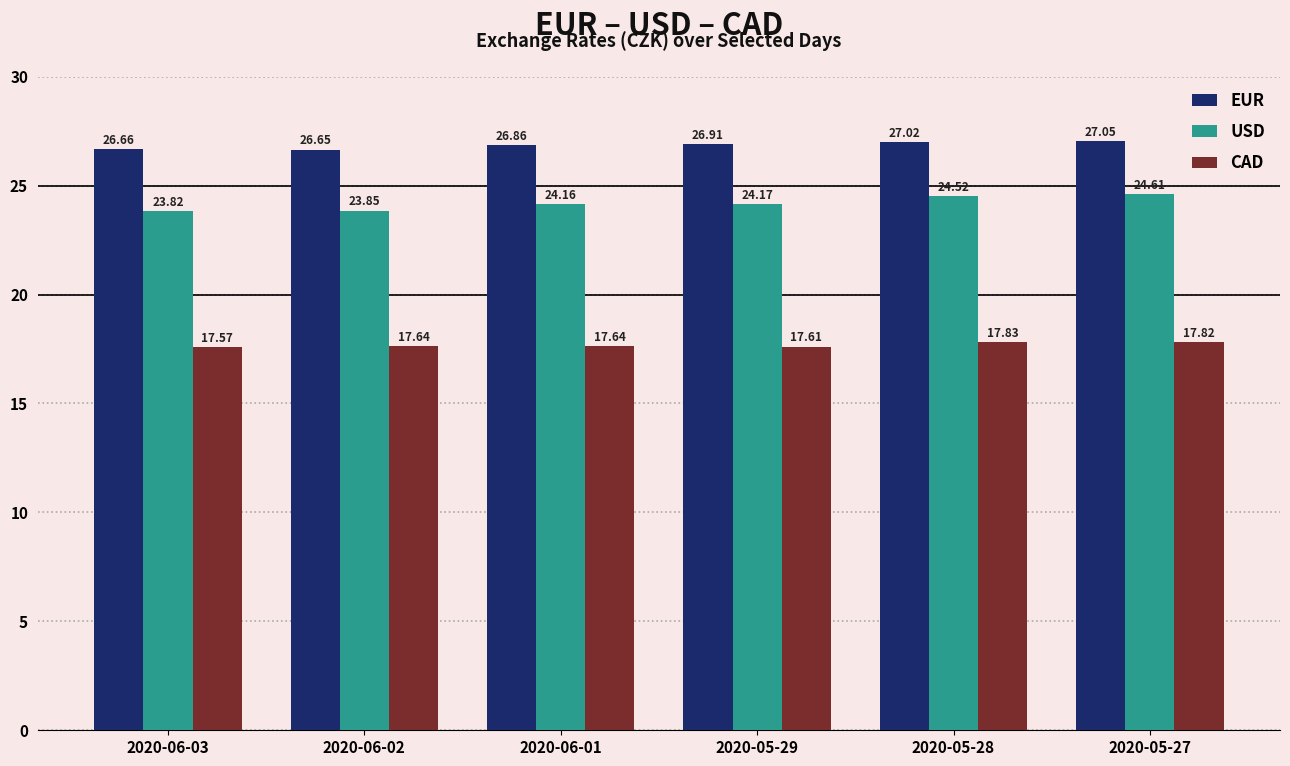

List the series in order of their peak value, lowest first.

CAD, USD, EUR